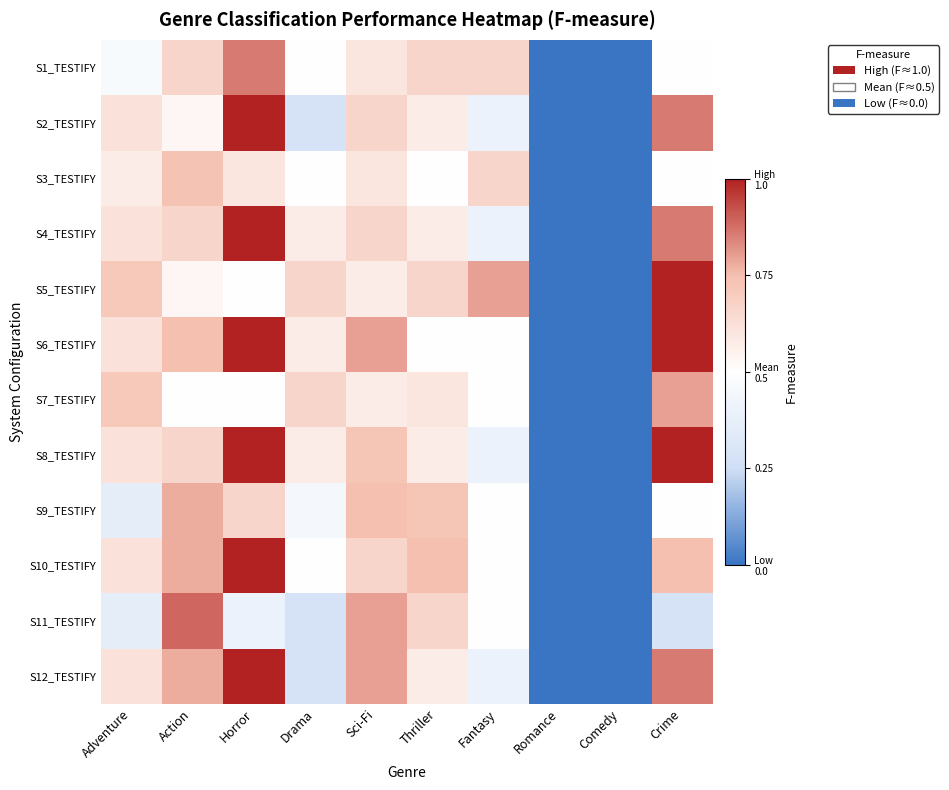

Which category has the highest value across all series?

Horror